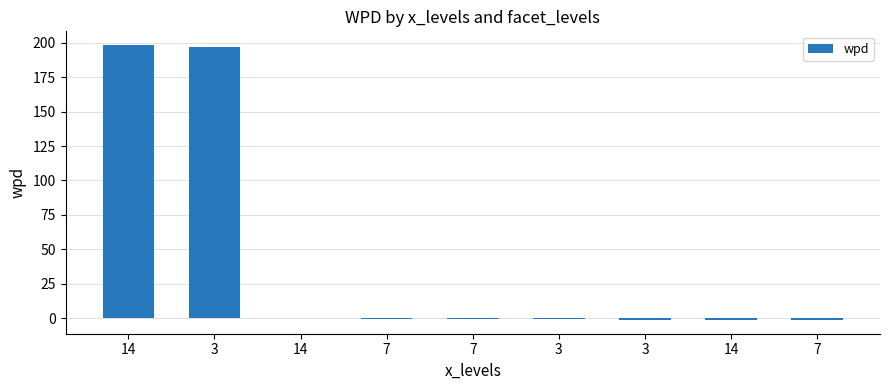

Read the value at 14.

198.3